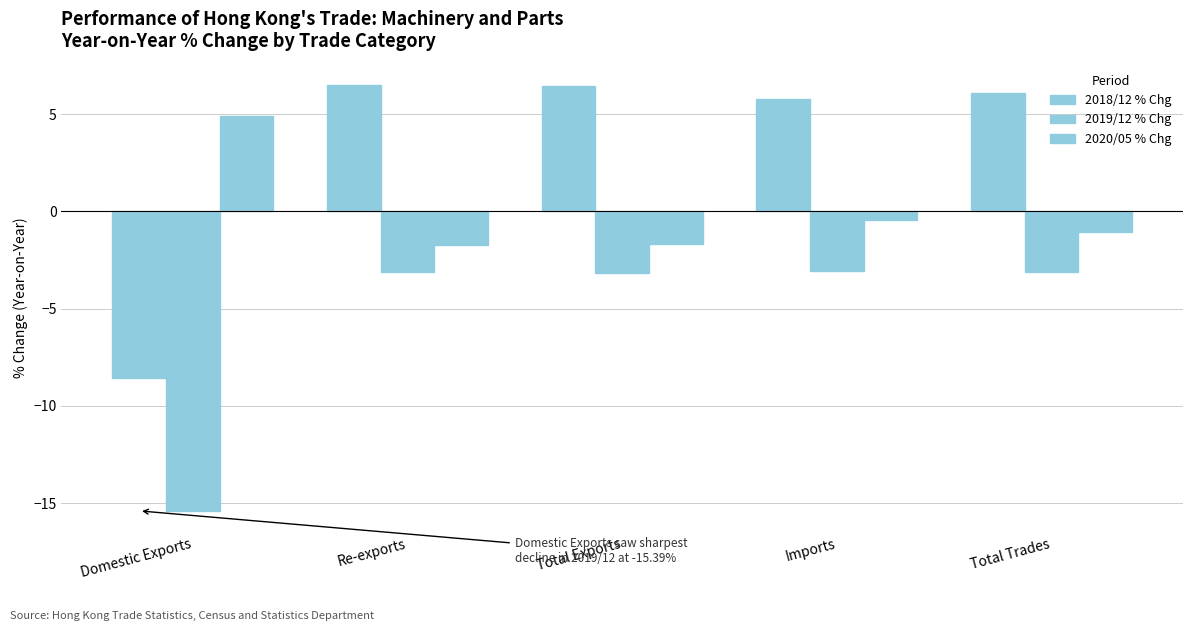

The 2018/12 % Chg series shows 6.5 at Re-exports. True or false?

True